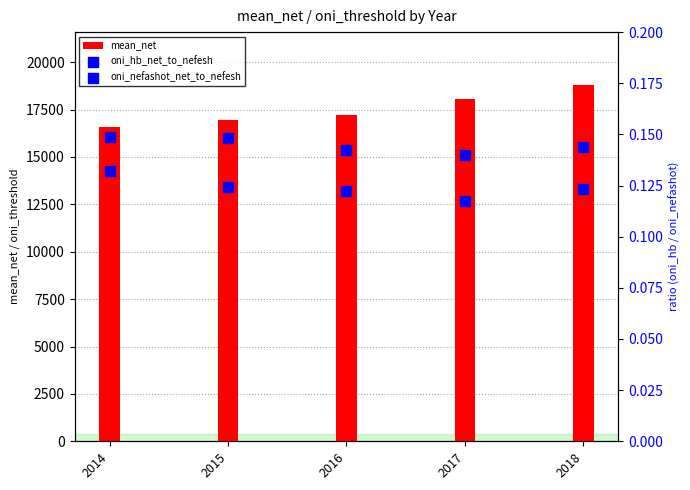

At how many categories does at least one series exceed 14088?

5